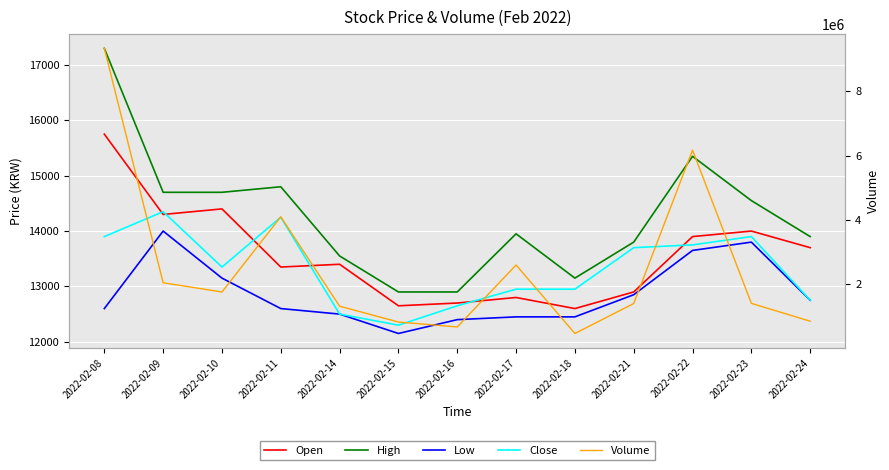

True or false: Open has a value of 6622 at 2022-02-09.

False